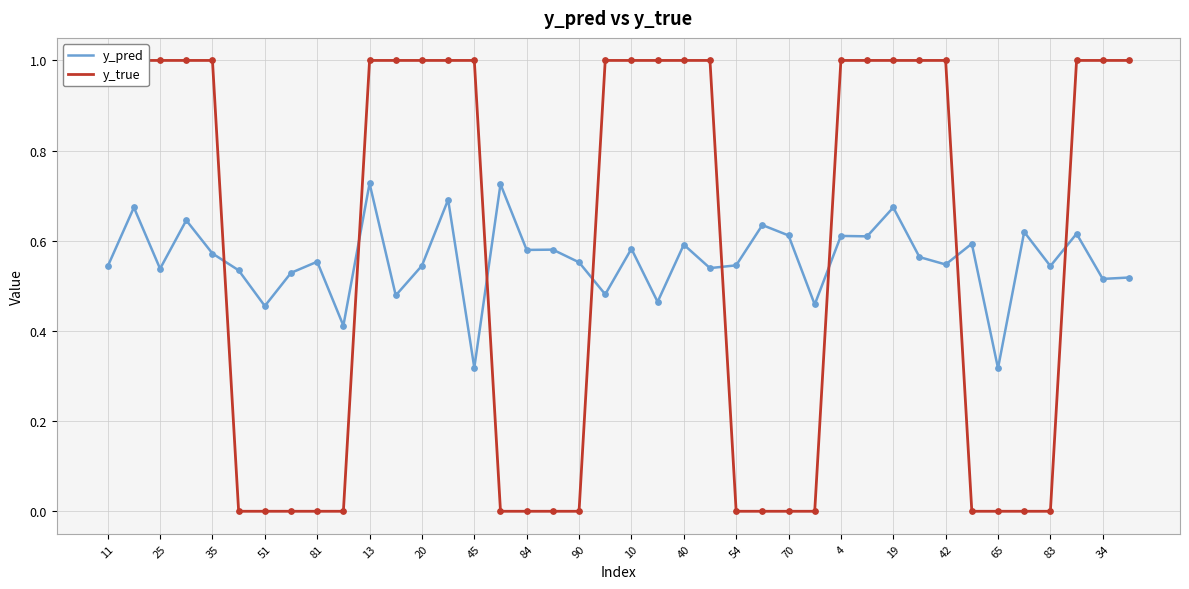

The y_pred series shows 0.1 at 45. True or false?

False